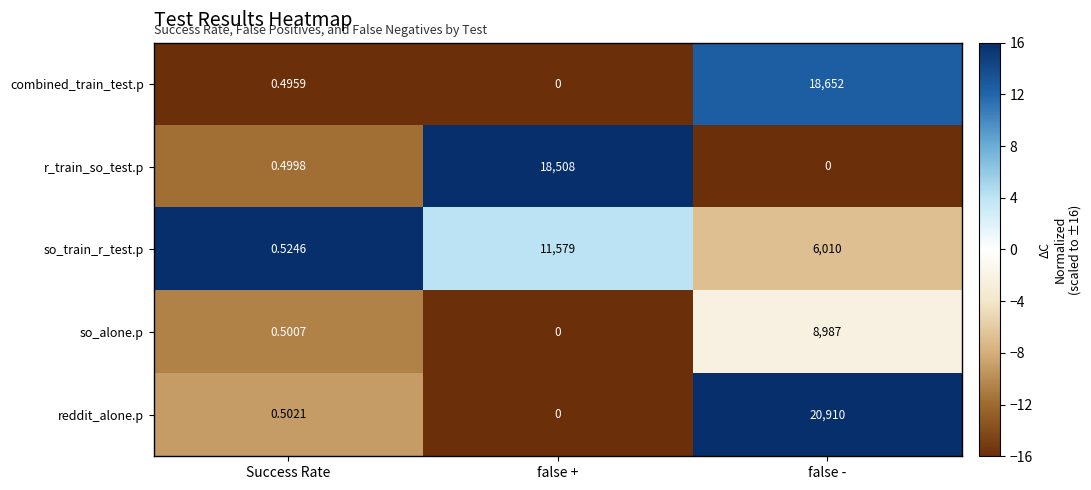

Between false + and false -, which series saw the biggest shift?

reddit_alone.p